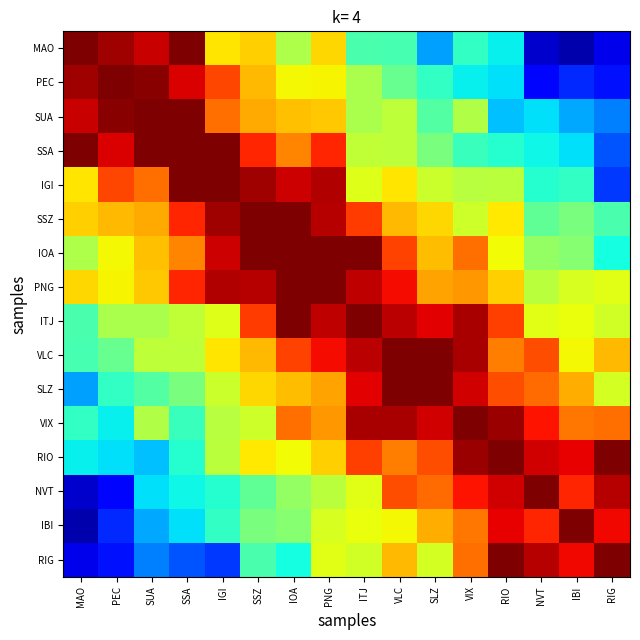

Which series changed the most between SSZ and ITJ?

VIX